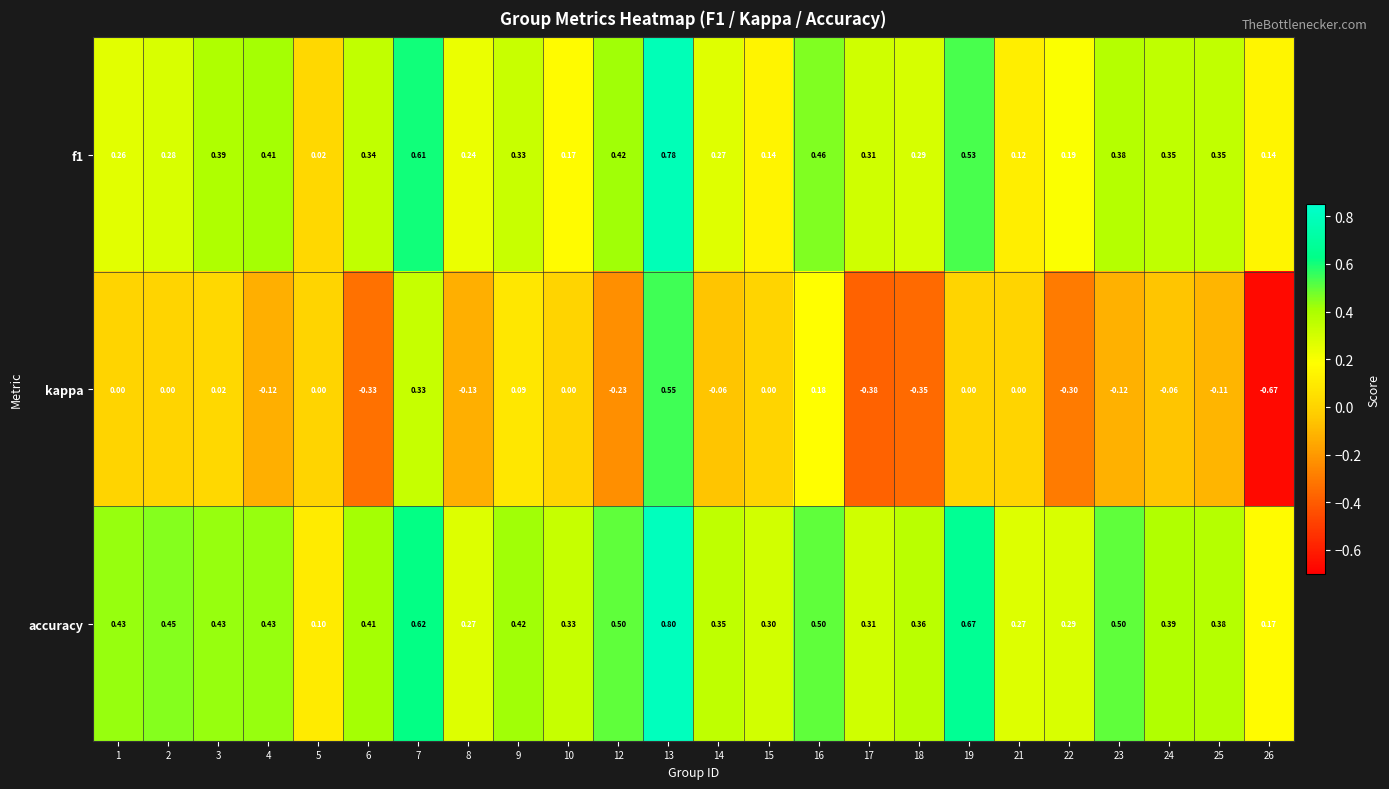

Which series has the widest spread of values?

kappa